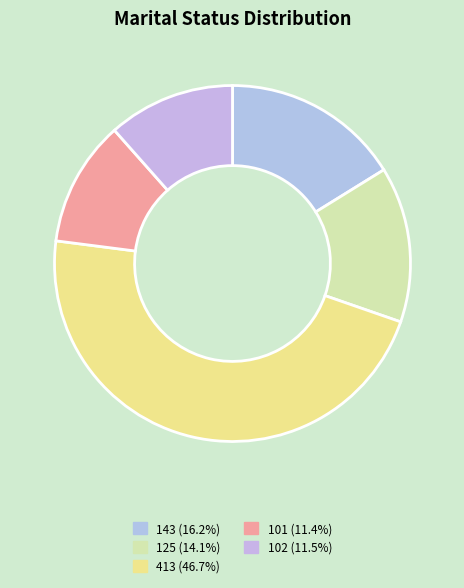

How many slices are in this pie chart?

5